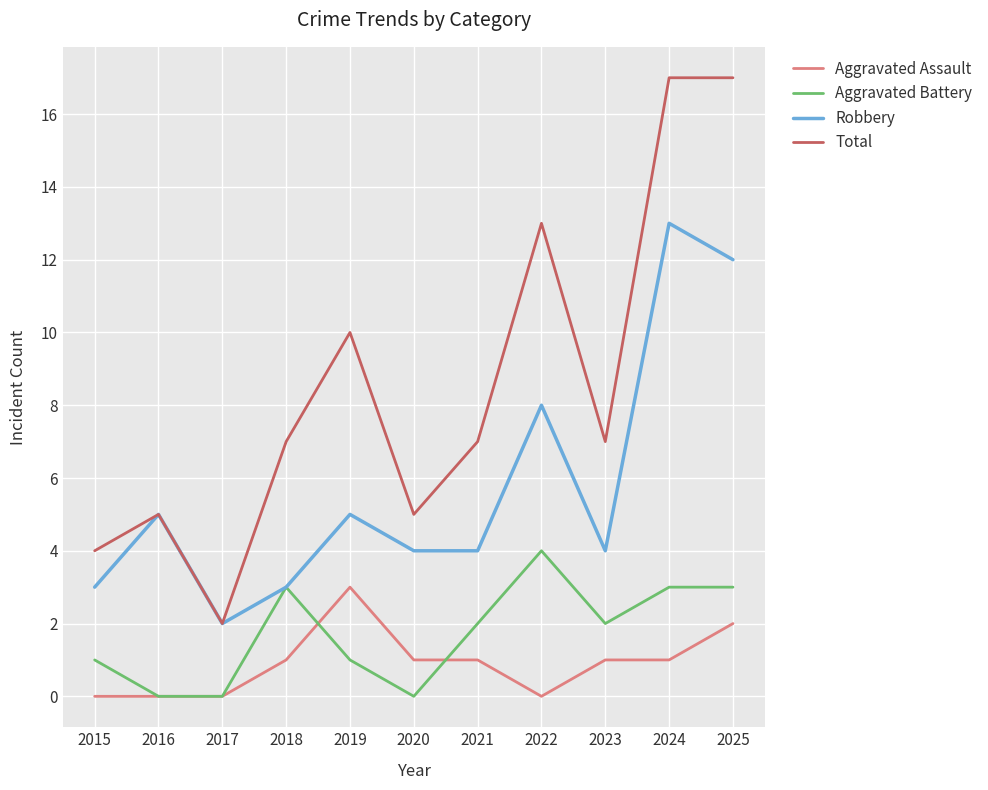

What is the sum of the Robbery values at 2018 and 2021?

7